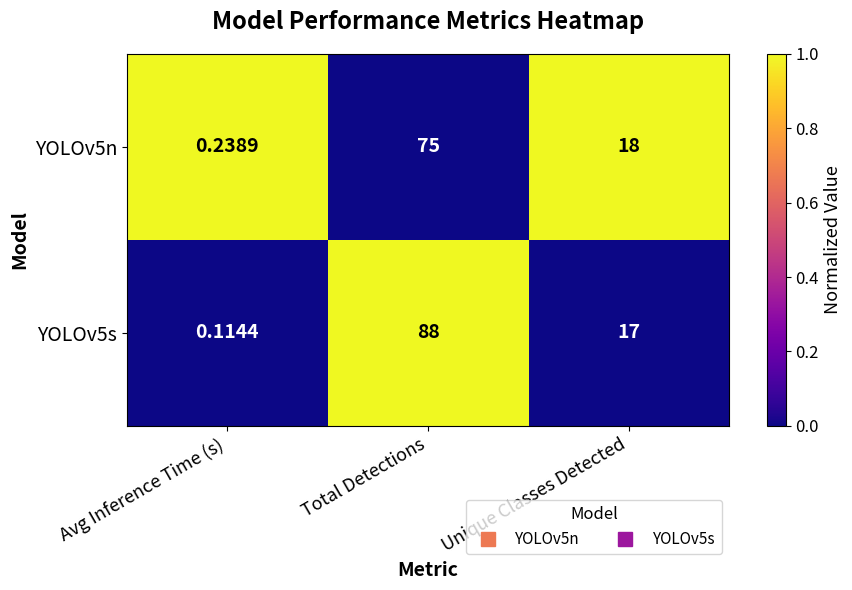

Which category has the lowest value across all series?

Avg Inference Time (s)